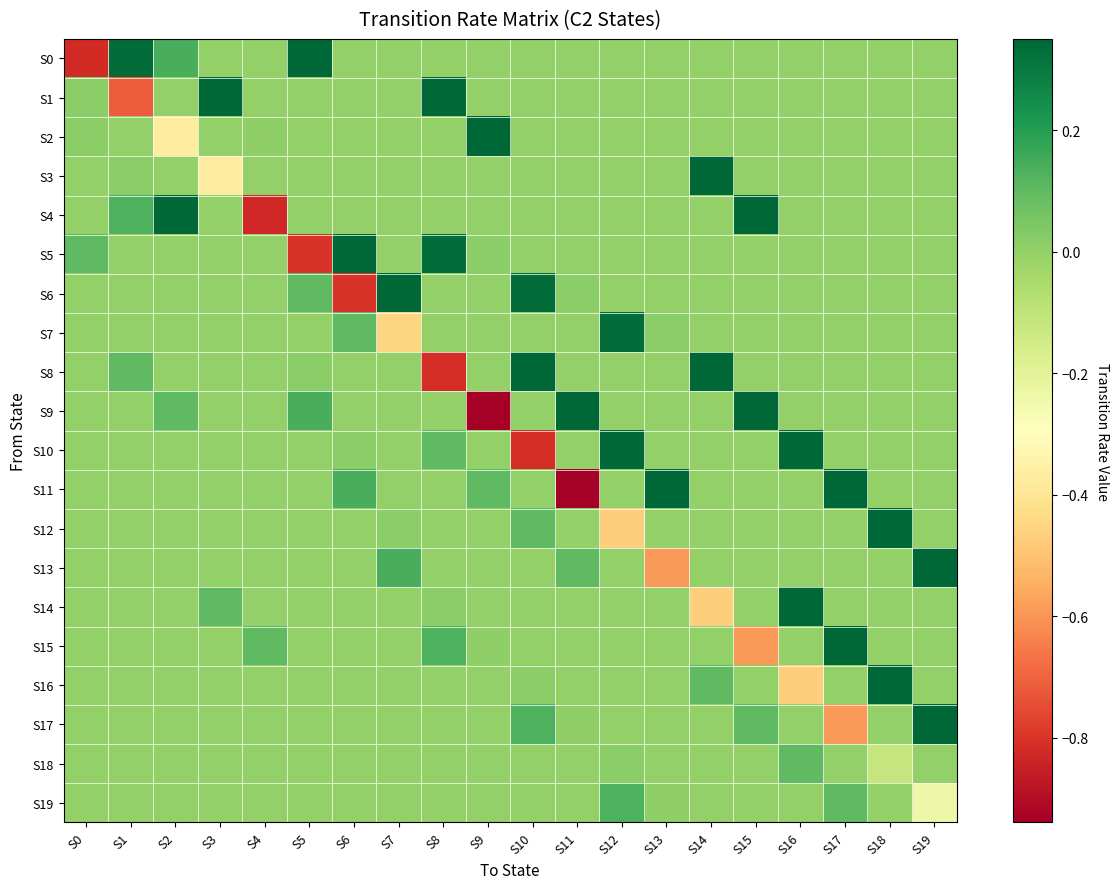

Reading left to right, transcribe all the data shown in this chart.

S0: S0=-0.8	S1=0.3	S2=0.1	S3=0.0	S4=0.0	S5=0.3	S6=0.0	S7=0.0	S8=0.0	S9=0.0	S10=0.0	S11=0.0	S12=0.0	S13=0.0	S14=0.0	S15=0.0	S16=0.0	S17=0.0	S18=0.0	S19=0.0
S1: S0=0.0	S1=-0.7	S2=0.0	S3=0.3	S4=0.0	S5=0.0	S6=0.0	S7=0.0	S8=0.3	S9=0.0	S10=0.0	S11=0.0	S12=0.0	S13=0.0	S14=0.0	S15=0.0	S16=0.0	S17=0.0	S18=0.0	S19=0.0
S2: S0=0.0	S1=0.0	S2=-0.4	S3=0.0	S4=0.0	S5=0.0	S6=0.0	S7=0.0	S8=0.0	S9=0.3	S10=0.0	S11=0.0	S12=0.0	S13=0.0	S14=0.0	S15=0.0	S16=0.0	S17=0.0	S18=0.0	S19=0.0
S3: S0=0.0	S1=0.0	S2=0.0	S3=-0.4	S4=0.0	S5=0.0	S6=0.0	S7=0.0	S8=0.0	S9=0.0	S10=0.0	S11=0.0	S12=0.0	S13=0.0	S14=0.3	S15=0.0	S16=0.0	S17=0.0	S18=0.0	S19=0.0
S4: S0=0.0	S1=0.1	S2=0.3	S3=0.0	S4=-0.8	S5=0.0	S6=0.0	S7=0.0	S8=0.0	S9=0.0	S10=0.0	S11=0.0	S12=0.0	S13=0.0	S14=0.0	S15=0.3	S16=0.0	S17=0.0	S18=0.0	S19=0.0
S5: S0=0.1	S1=0.0	S2=0.0	S3=0.0	S4=0.0	S5=-0.8	S6=0.3	S7=0.0	S8=0.3	S9=0.0	S10=0.0	S11=0.0	S12=0.0	S13=0.0	S14=0.0	S15=0.0	S16=0.0	S17=0.0	S18=0.0	S19=0.0
S6: S0=0.0	S1=0.0	S2=0.0	S3=0.0	S4=0.0	S5=0.1	S6=-0.8	S7=0.3	S8=0.0	S9=0.0	S10=0.3	S11=0.0	S12=0.0	S13=0.0	S14=0.0	S15=0.0	S16=0.0	S17=0.0	S18=0.0	S19=0.0
S7: S0=0.0	S1=0.0	S2=0.0	S3=0.0	S4=0.0	S5=0.0	S6=0.1	S7=-0.5	S8=0.0	S9=0.0	S10=0.0	S11=0.0	S12=0.3	S13=0.0	S14=0.0	S15=0.0	S16=0.0	S17=0.0	S18=0.0	S19=0.0
S8: S0=0.0	S1=0.1	S2=0.0	S3=0.0	S4=0.0	S5=0.0	S6=0.0	S7=0.0	S8=-0.8	S9=0.0	S10=0.3	S11=0.0	S12=0.0	S13=0.0	S14=0.3	S15=0.0	S16=0.0	S17=0.0	S18=0.0	S19=0.0
S9: S0=0.0	S1=0.0	S2=0.1	S3=0.0	S4=0.0	S5=0.1	S6=0.0	S7=0.0	S8=0.0	S9=-0.9	S10=0.0	S11=0.3	S12=0.0	S13=0.0	S14=0.0	S15=0.3	S16=0.0	S17=0.0	S18=0.0	S19=0.0
S10: S0=0.0	S1=0.0	S2=0.0	S3=0.0	S4=0.0	S5=0.0	S6=0.0	S7=0.0	S8=0.1	S9=0.0	S10=-0.8	S11=0.0	S12=0.3	S13=0.0	S14=0.0	S15=0.0	S16=0.3	S17=0.0	S18=0.0	S19=0.0
S11: S0=0.0	S1=0.0	S2=0.0	S3=0.0	S4=0.0	S5=0.0	S6=0.1	S7=0.0	S8=0.0	S9=0.1	S10=0.0	S11=-0.9	S12=0.0	S13=0.3	S14=0.0	S15=0.0	S16=0.0	S17=0.3	S18=0.0	S19=0.0
S12: S0=0.0	S1=0.0	S2=0.0	S3=0.0	S4=0.0	S5=0.0	S6=0.0	S7=0.0	S8=0.0	S9=0.0	S10=0.1	S11=0.0	S12=-0.5	S13=0.0	S14=0.0	S15=0.0	S16=0.0	S17=0.0	S18=0.3	S19=0.0
S13: S0=0.0	S1=0.0	S2=0.0	S3=0.0	S4=0.0	S5=0.0	S6=0.0	S7=0.1	S8=0.0	S9=0.0	S10=0.0	S11=0.1	S12=0.0	S13=-0.6	S14=0.0	S15=0.0	S16=0.0	S17=0.0	S18=0.0	S19=0.3
S14: S0=0.0	S1=0.0	S2=0.0	S3=0.1	S4=0.0	S5=0.0	S6=0.0	S7=0.0	S8=0.0	S9=0.0	S10=0.0	S11=0.0	S12=0.0	S13=0.0	S14=-0.5	S15=0.0	S16=0.3	S17=0.0	S18=0.0	S19=0.0
S15: S0=0.0	S1=0.0	S2=0.0	S3=0.0	S4=0.1	S5=0.0	S6=0.0	S7=0.0	S8=0.1	S9=0.0	S10=0.0	S11=0.0	S12=0.0	S13=0.0	S14=0.0	S15=-0.6	S16=0.0	S17=0.3	S18=0.0	S19=0.0
S16: S0=0.0	S1=0.0	S2=0.0	S3=0.0	S4=0.0	S5=0.0	S6=0.0	S7=0.0	S8=0.0	S9=0.0	S10=0.0	S11=0.0	S12=0.0	S13=0.0	S14=0.1	S15=0.0	S16=-0.5	S17=0.0	S18=0.3	S19=0.0
S17: S0=0.0	S1=0.0	S2=0.0	S3=0.0	S4=0.0	S5=0.0	S6=0.0	S7=0.0	S8=0.0	S9=0.0	S10=0.1	S11=0.0	S12=0.0	S13=0.0	S14=0.0	S15=0.1	S16=0.0	S17=-0.6	S18=0.0	S19=0.3
S18: S0=0.0	S1=0.0	S2=0.0	S3=0.0	S4=0.0	S5=0.0	S6=0.0	S7=0.0	S8=0.0	S9=0.0	S10=0.0	S11=0.0	S12=0.0	S13=0.0	S14=0.0	S15=0.0	S16=0.1	S17=0.0	S18=-0.1	S19=0.0
S19: S0=0.0	S1=0.0	S2=0.0	S3=0.0	S4=0.0	S5=0.0	S6=0.0	S7=0.0	S8=0.0	S9=0.0	S10=0.0	S11=0.0	S12=0.1	S13=0.0	S14=0.0	S15=0.0	S16=0.0	S17=0.1	S18=0.0	S19=-0.2